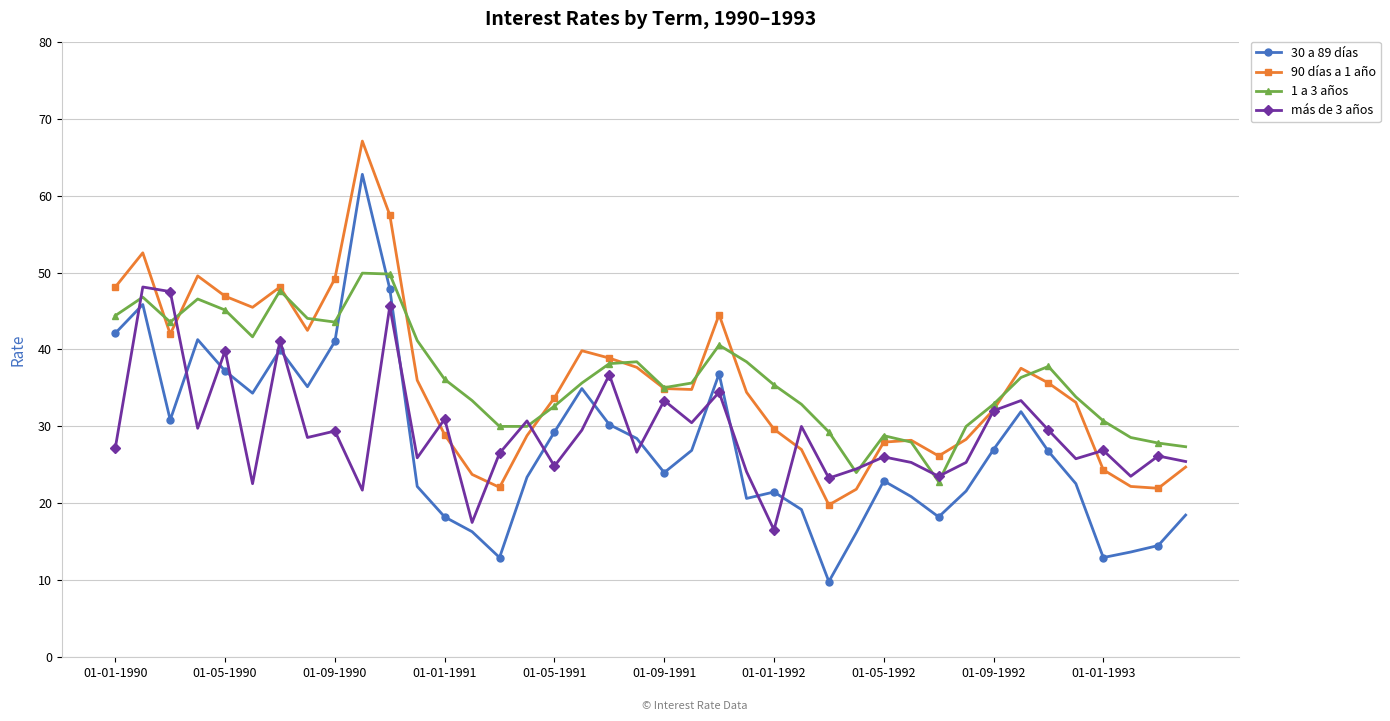

What is the lowest value of the 90 días a 1 año series?

19.8